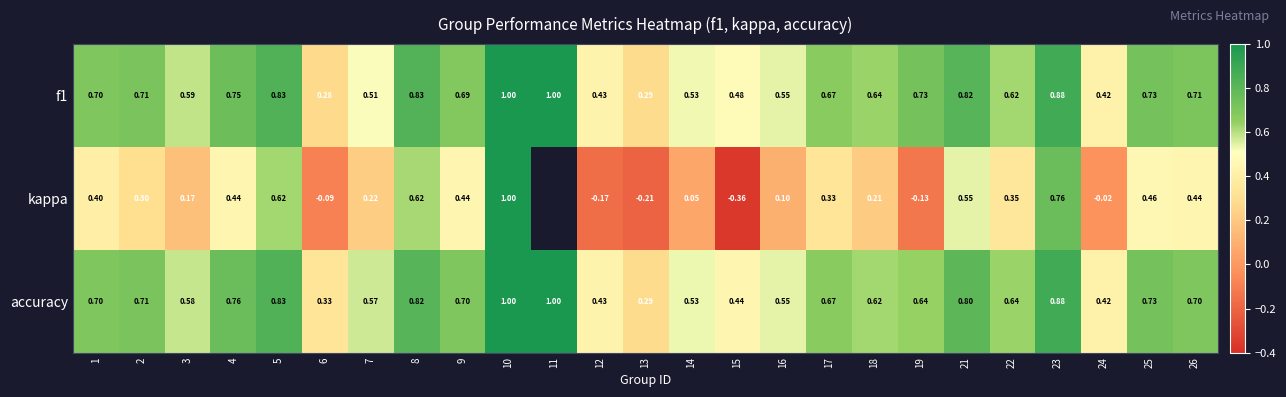

The value of accuracy at 26 is 1.0. True or false?

False